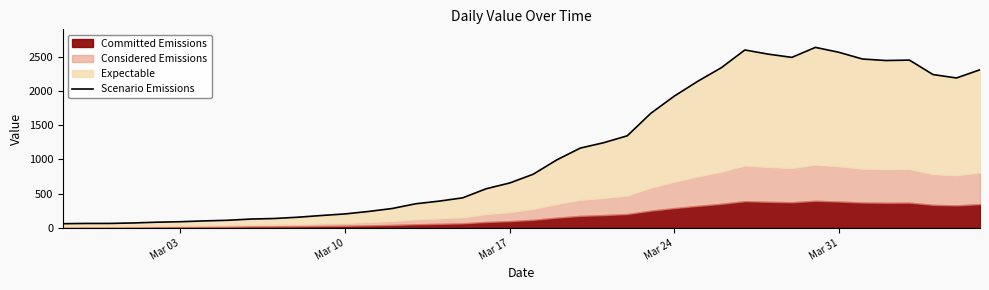

The value at 8 is 72. True or false?

False